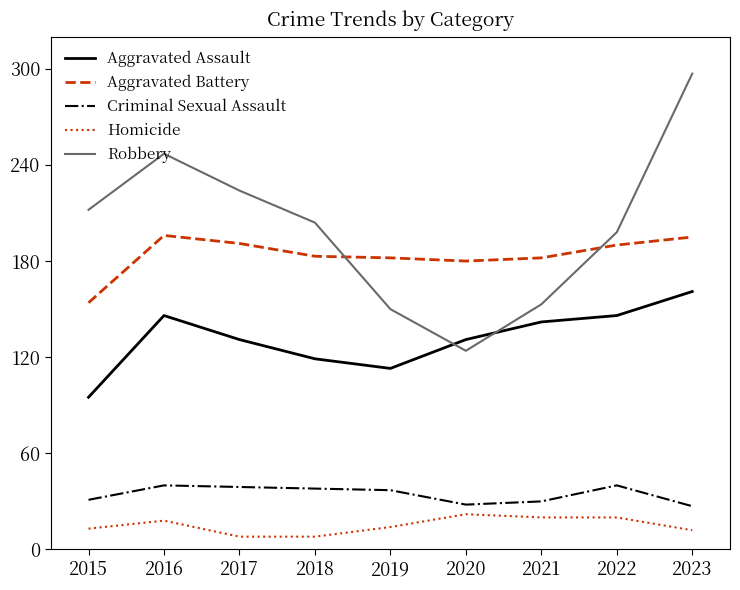

How many intersections are there between Aggravated Battery and Robbery?

2